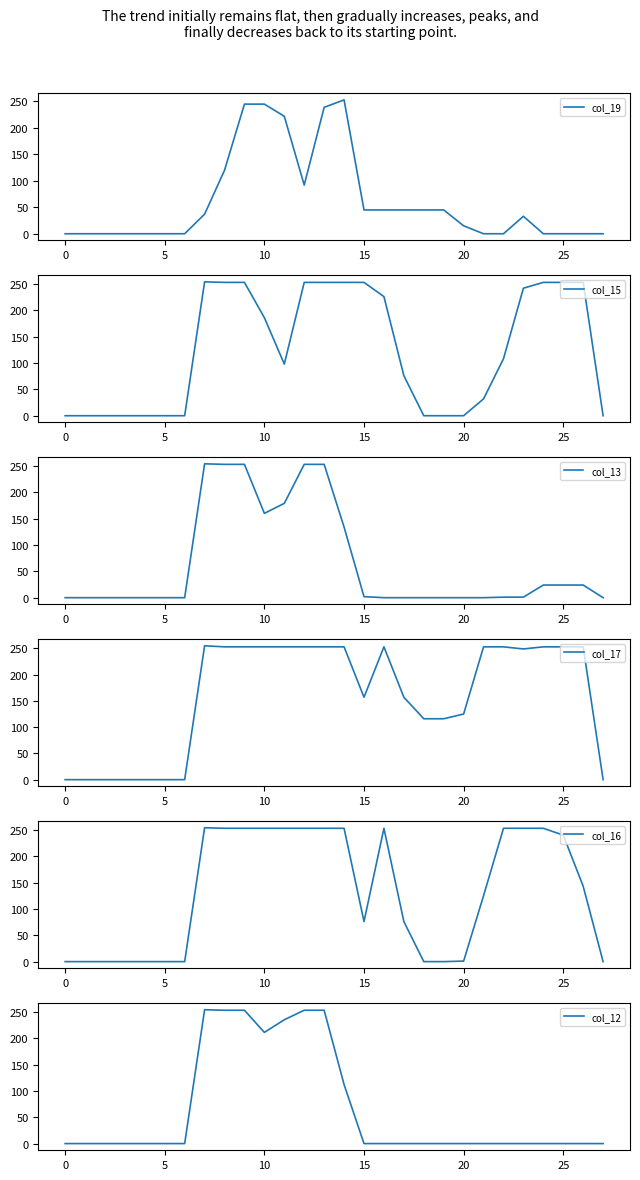

At how many categories does at least one series exceed 150?

17